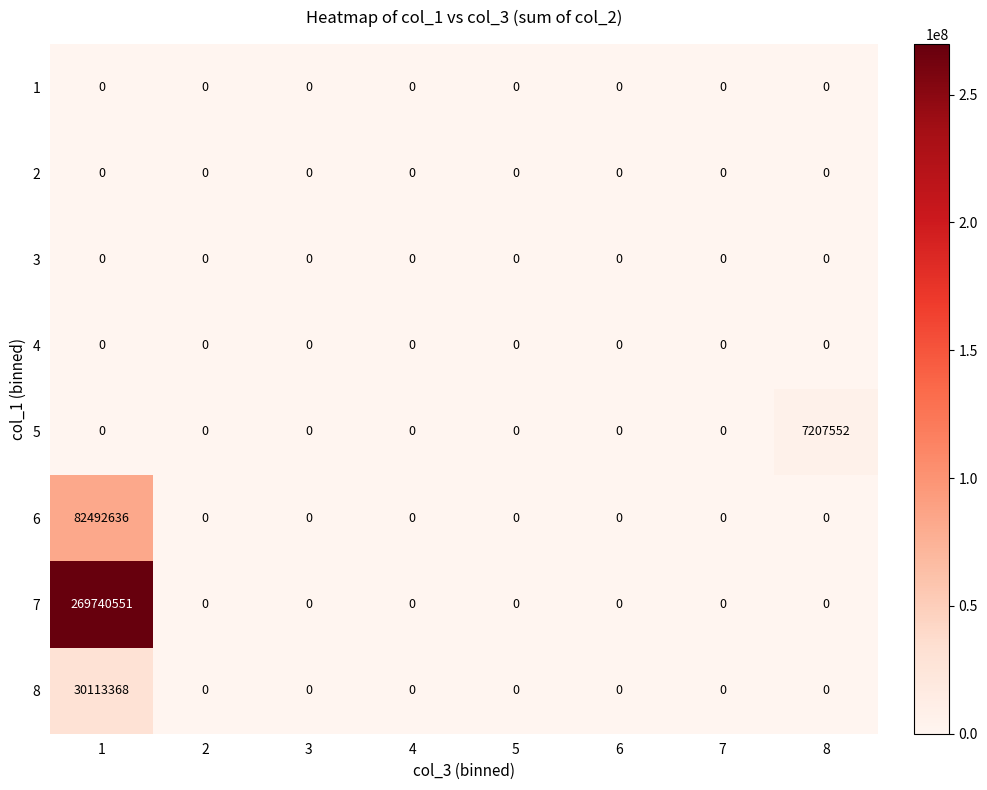

Which series has the largest range (max minus min)?

7